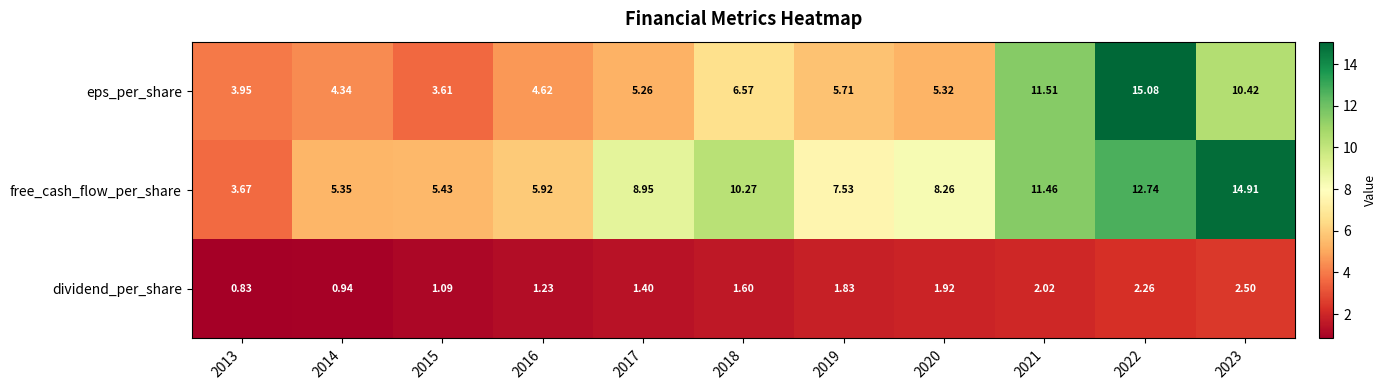

Which series has the largest total across all categories?

free_cash_flow_per_share